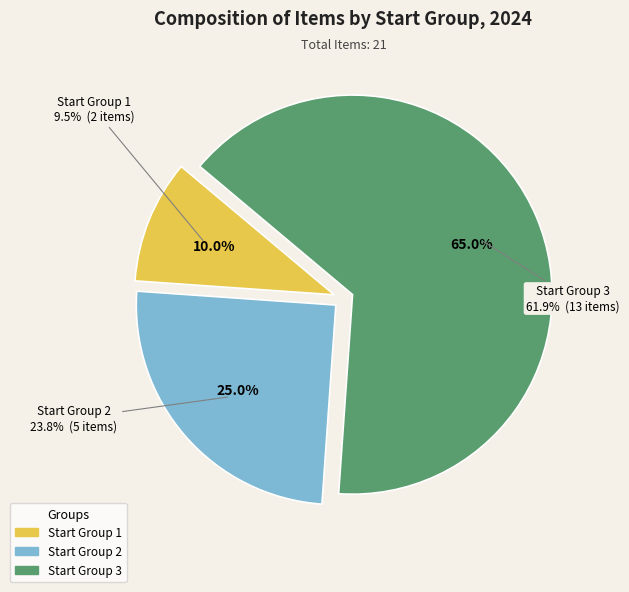

What is the ratio of the value at 2 to the value at 3?

0.4